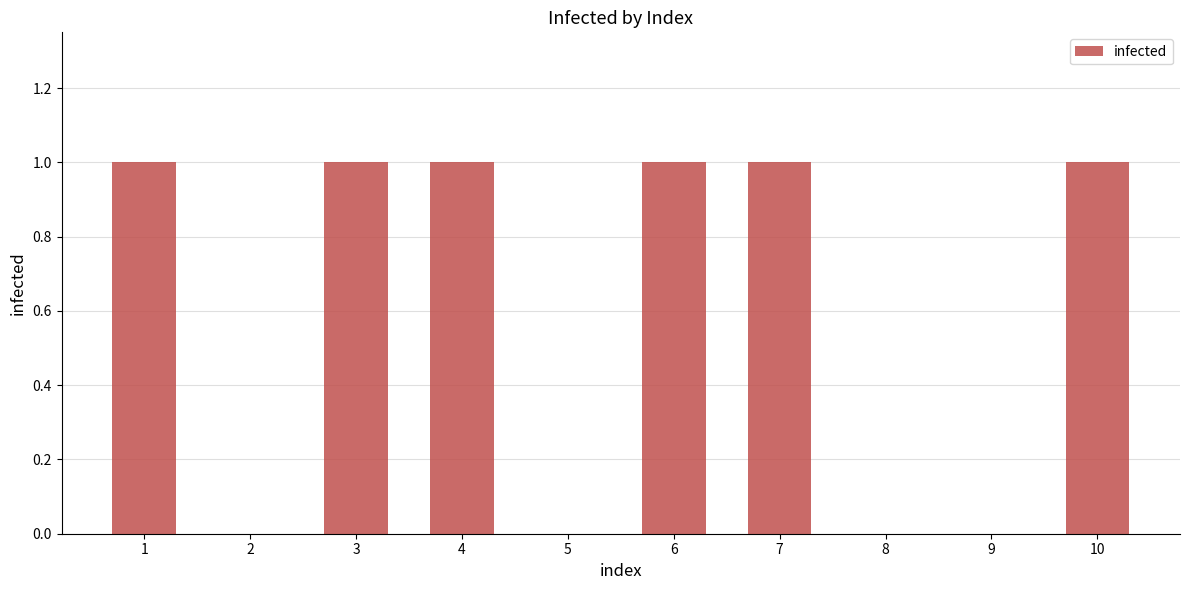

True or false: the data shows 1 at 7.

True